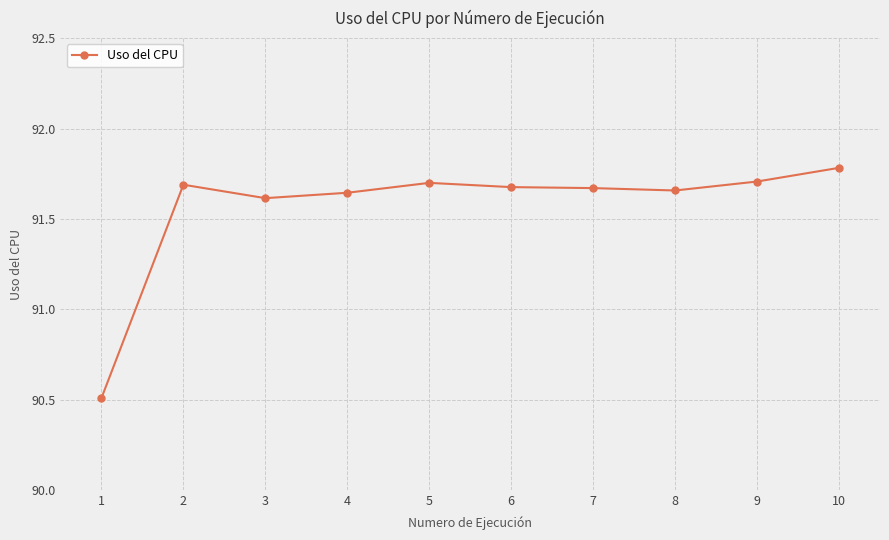

True or false: the data has more than 0 interior local peaks.

True